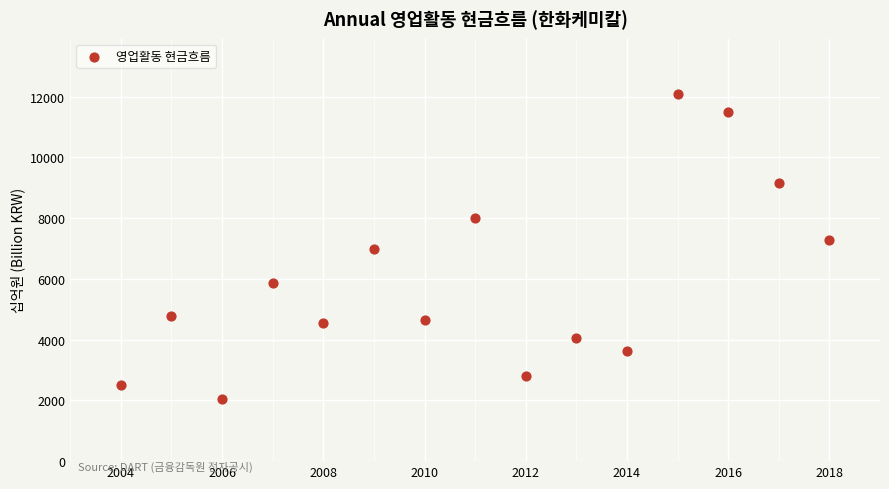

What is the range of Y values (max minus min)?

10052.5